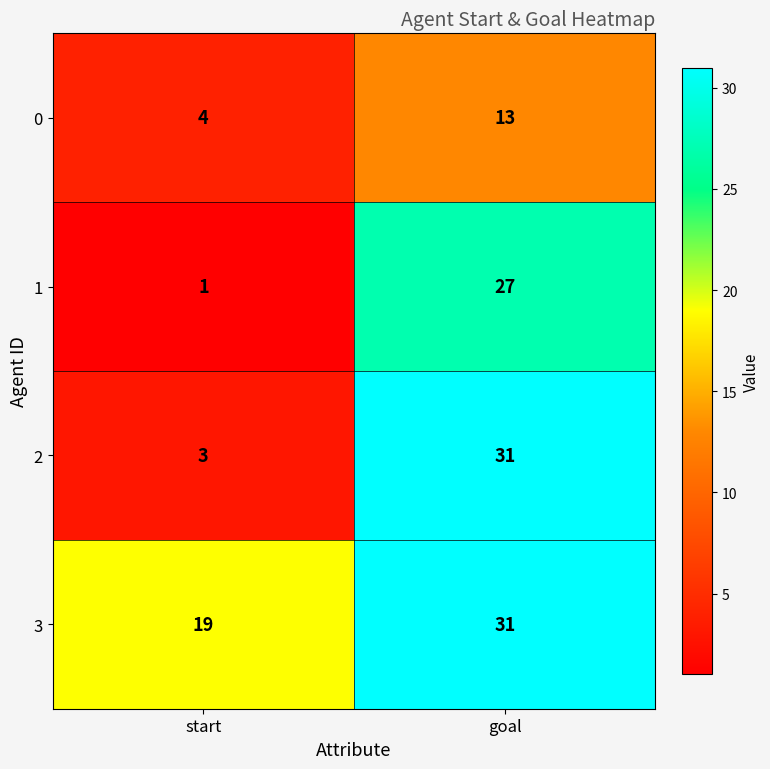

What is the maximum value shown in the chart?

31